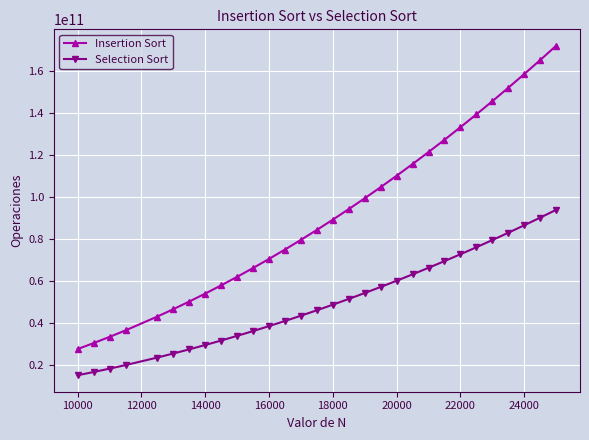

What is the smallest value displayed?

15005999555